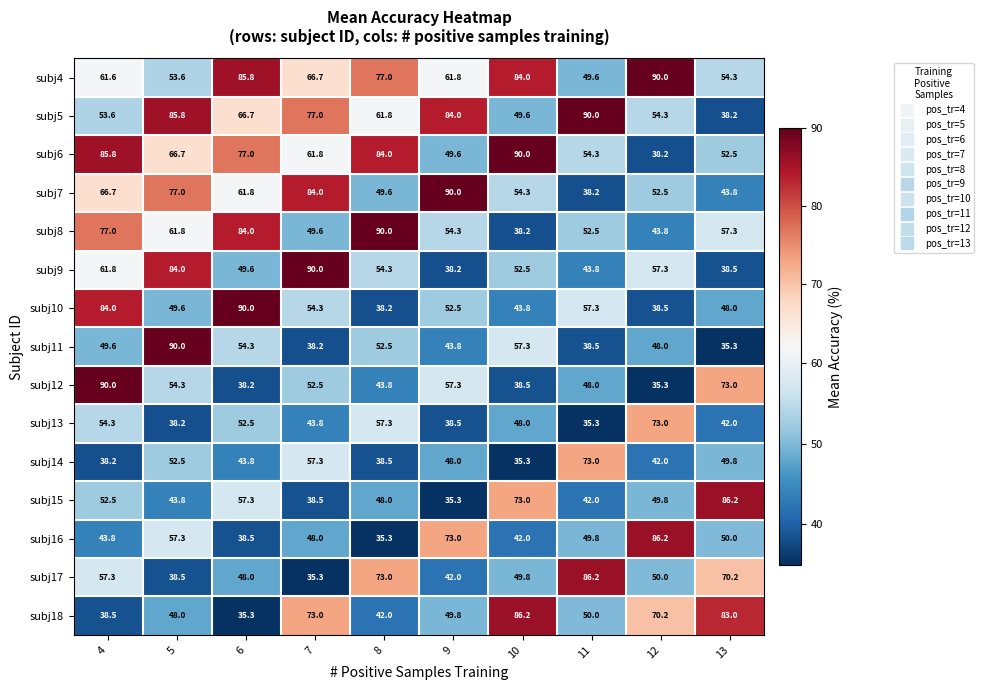

What is the highest value of the subj6 series?

90.0